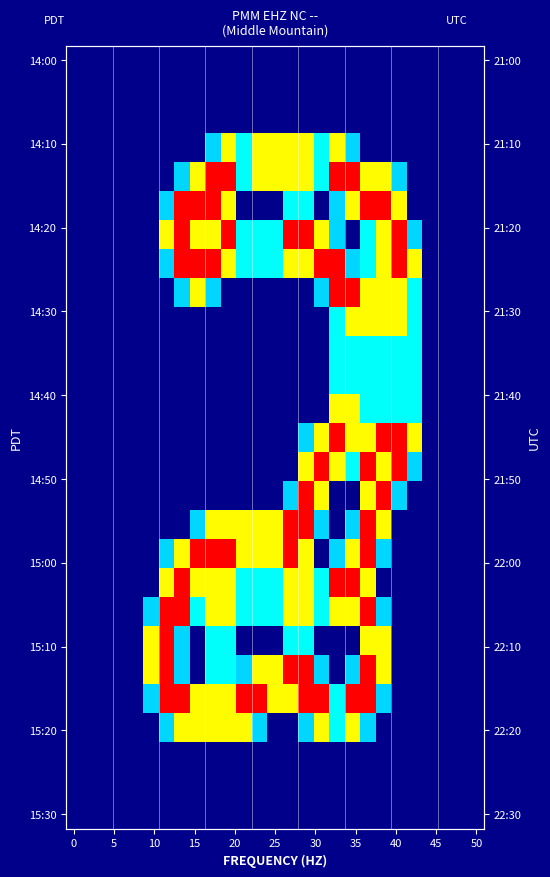

At how many categories does at least one series exceed 1?

18